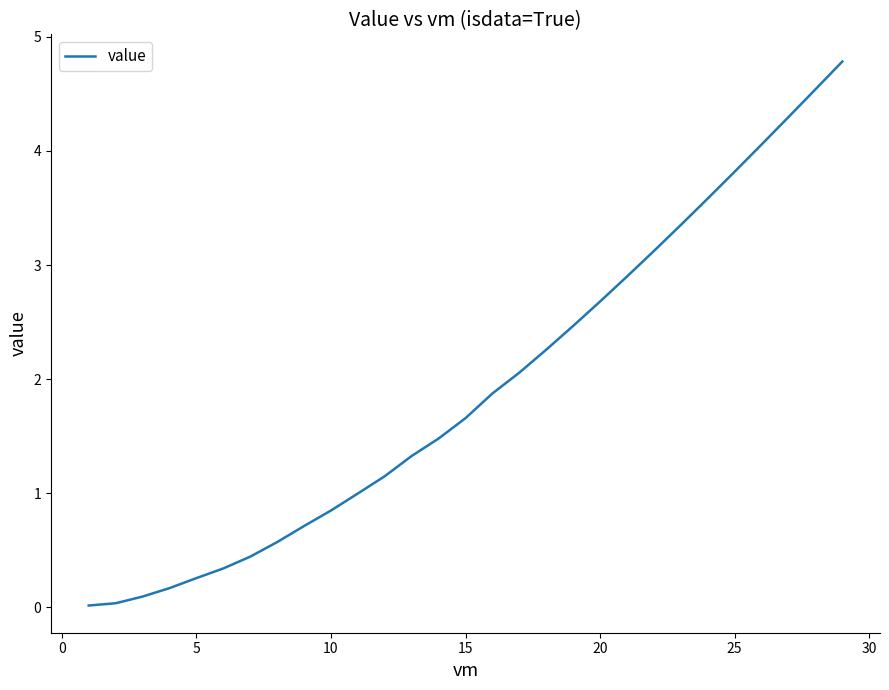

What is the greatest value displayed?

4.8